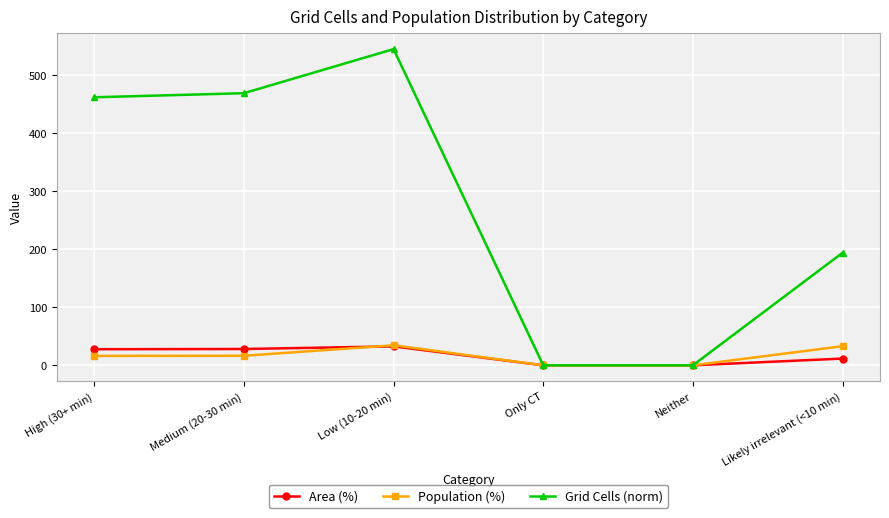

What is the highest value of the Grid Cells (norm) series?

545.0